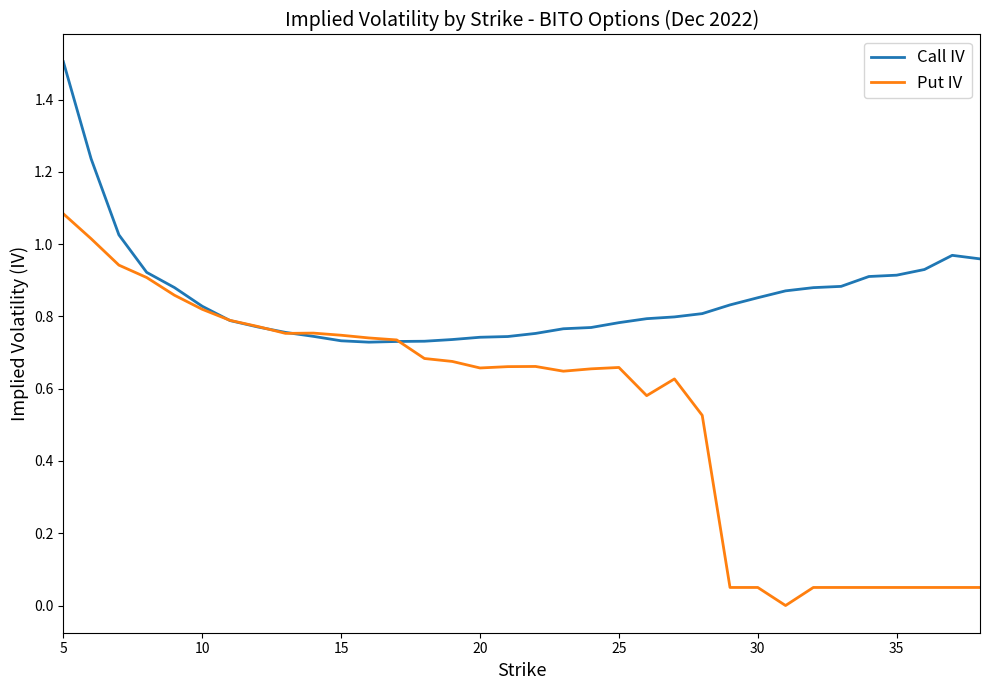

What is the maximum value shown in the chart?

1.5